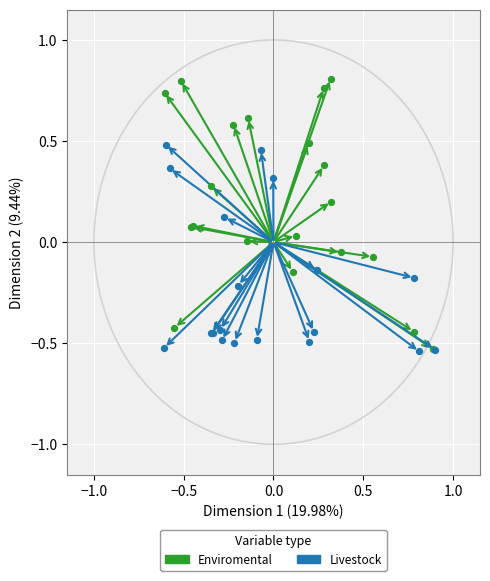

Which series has the largest Y range (max minus min)?

Enviromental